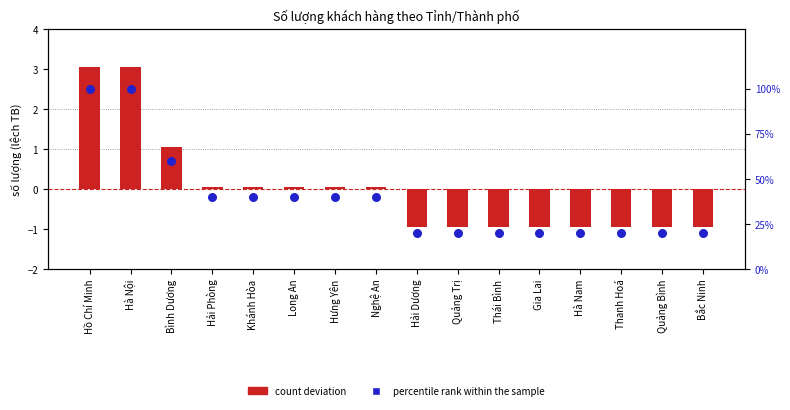

At how many categories does at least one series exceed 46?

3